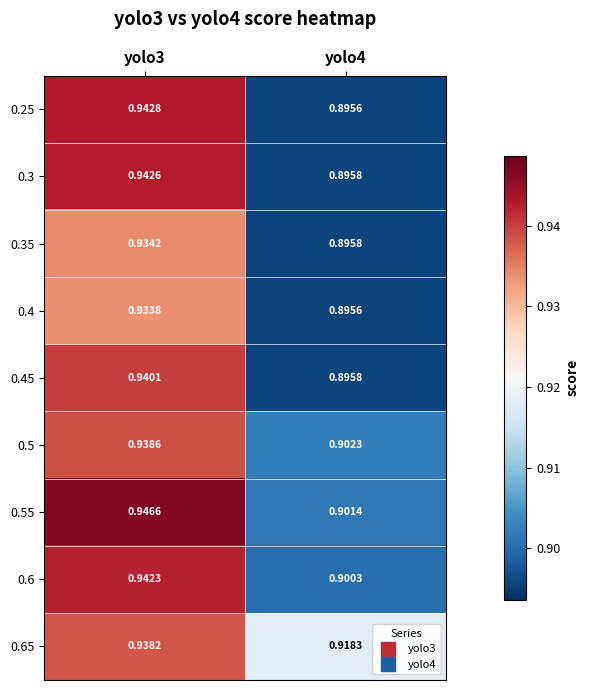

Rank the series by their maximum value, from lowest to highest.

0.4, 0.35, 0.65, 0.5, 0.45, 0.6, 0.3, 0.25, 0.55